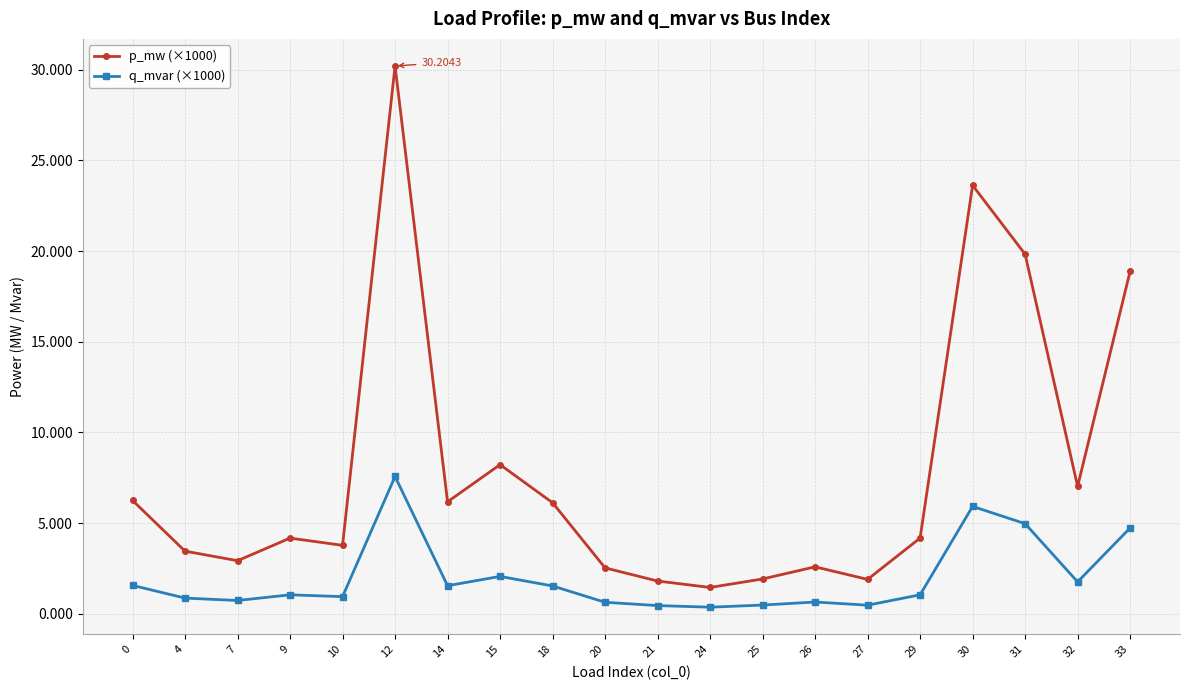

Rank the series at 9 from lowest to highest value.

q_mvar (×1000), p_mw (×1000)